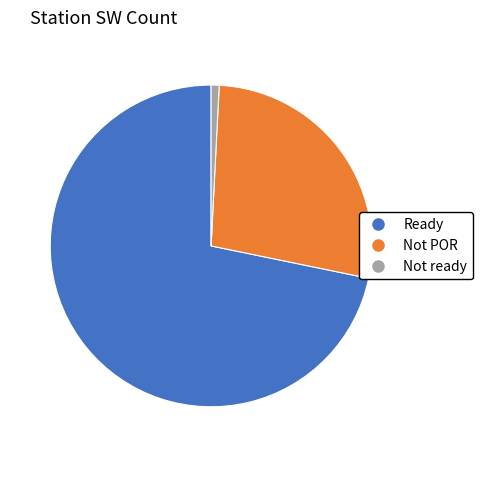

Rank the categories by value from lowest to highest.

Not ready, Not POR, Ready